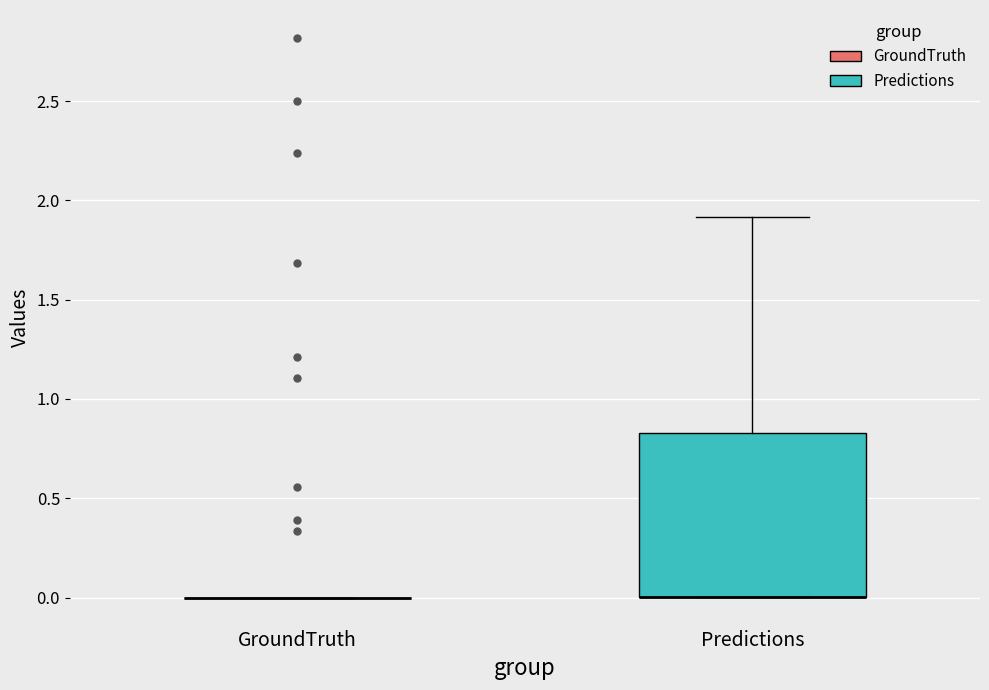

Where is the lower edge of the box for Predictions on the y-axis? The values are not printed on the chart, so give them approximately, as read against the axis.

0.00